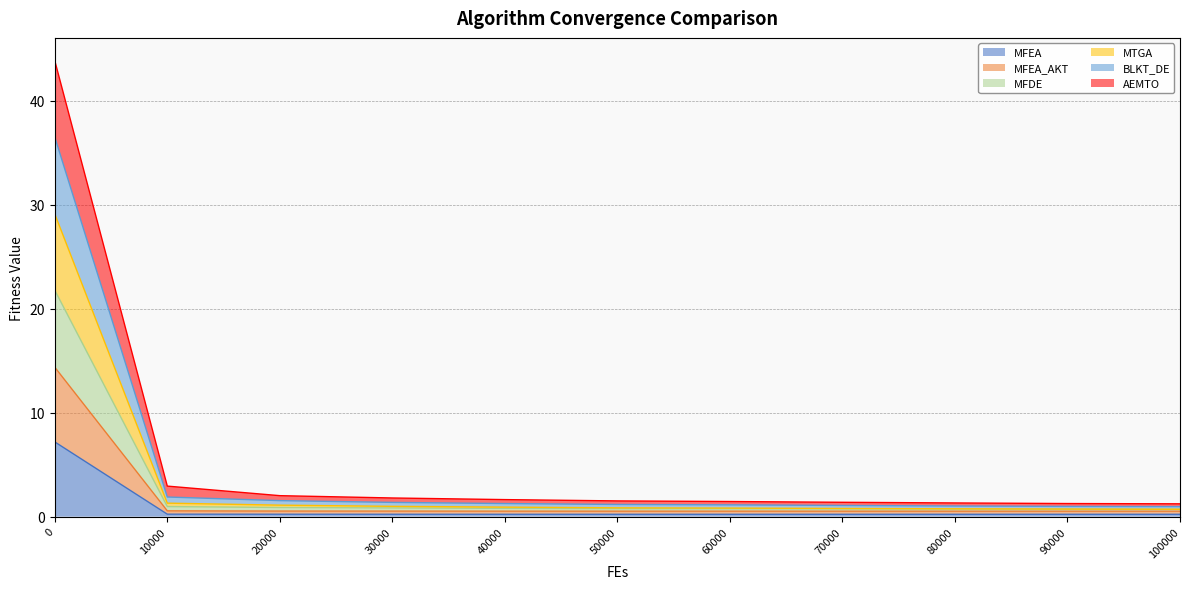

How many categories are shown in the chart?

11